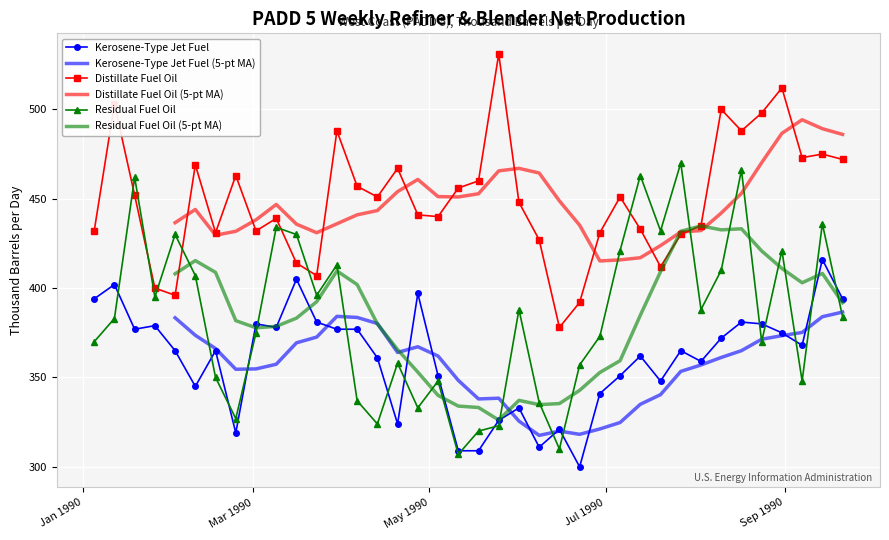

At how many categories does at least one series exceed 477?

7